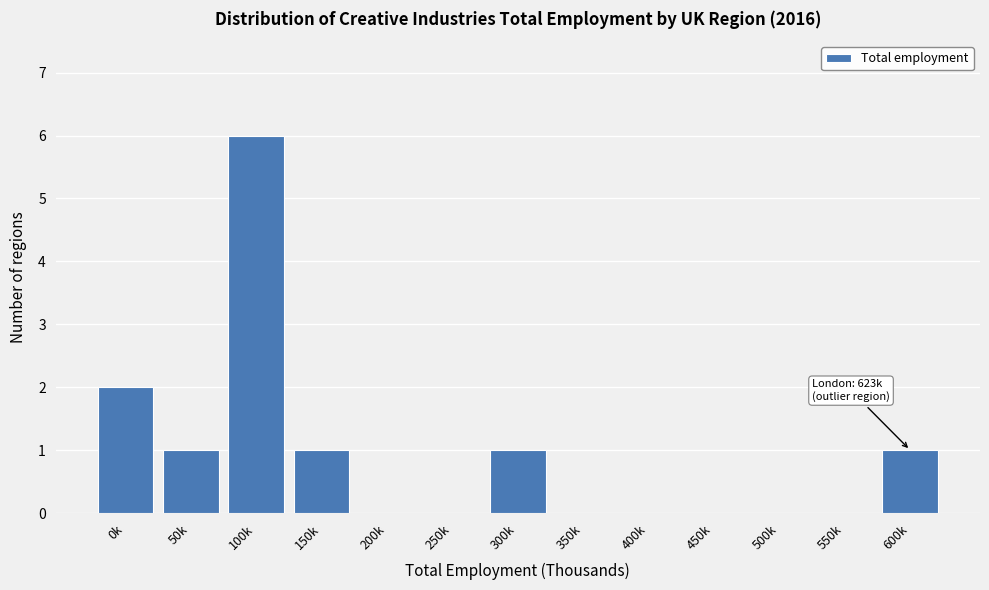

Reading right to left, list all the values displayed in this chart.

600k=1	550k=0	500k=0	450k=0	400k=0	350k=0	300k=1	250k=0	200k=0	150k=1	100k=6	50k=1	0k=2